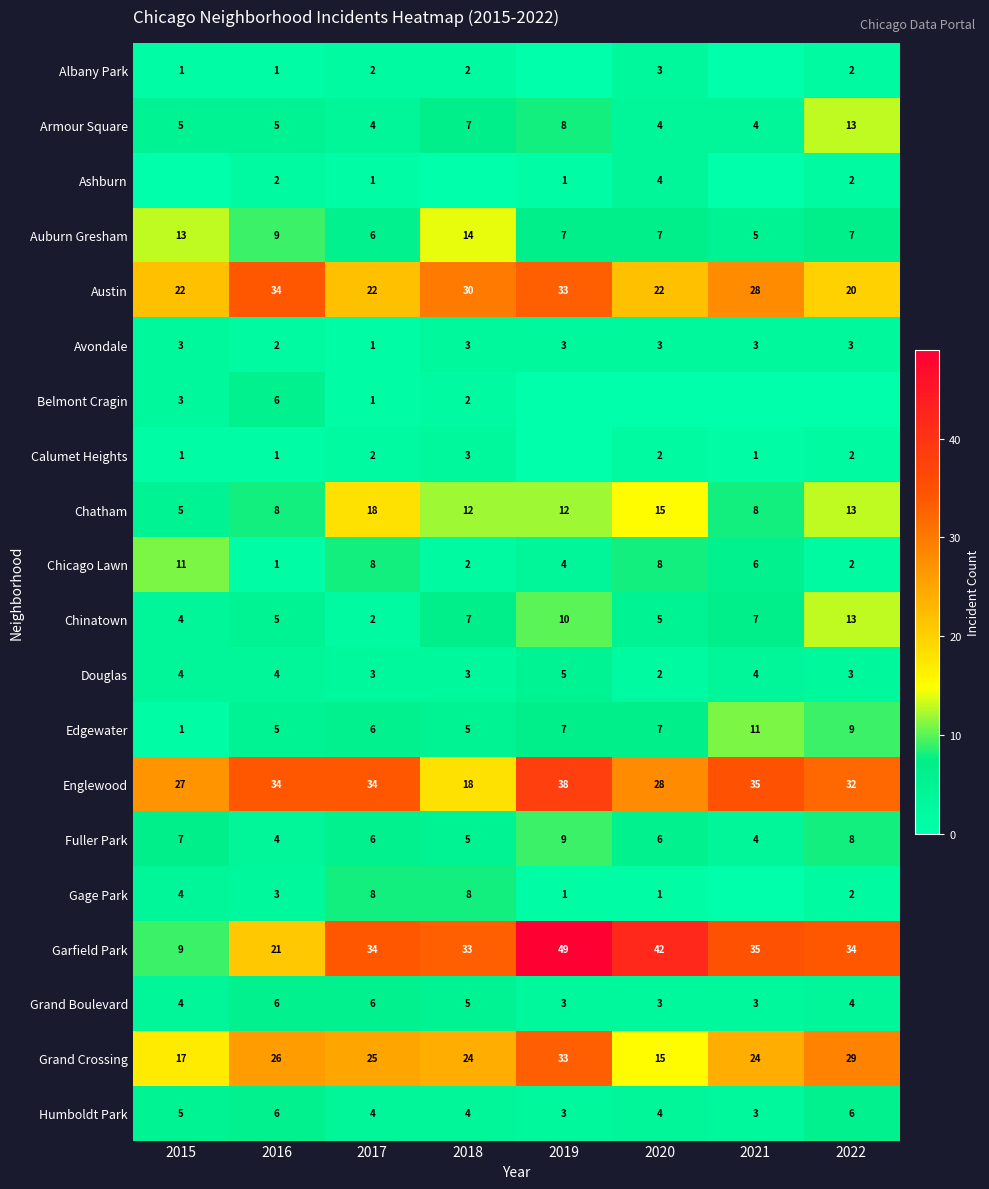

True or false: Grand Boulevard has a value of 11 at 2017.

False